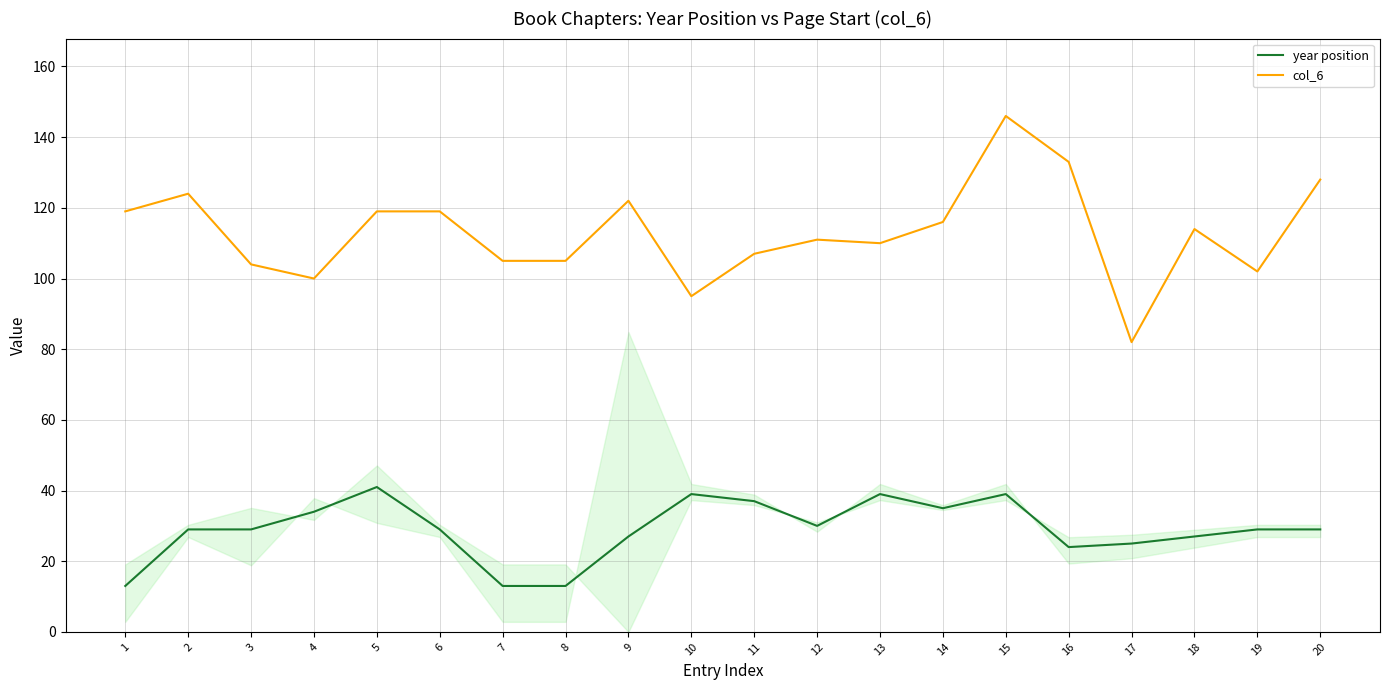

Where is the first local maximum for col_6?

2